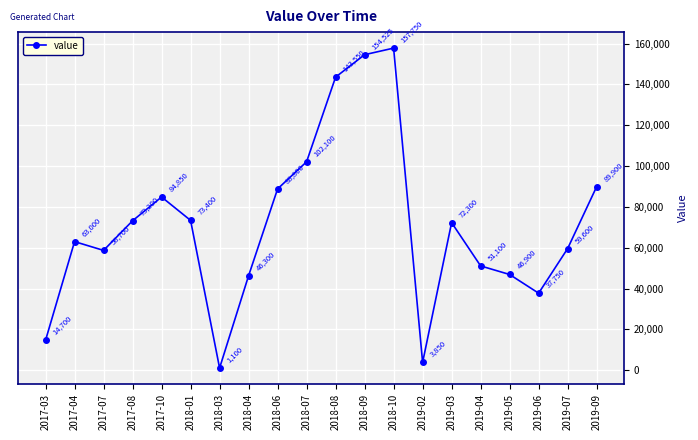

True or false: there are more than 2 points higher than both neighbors.

True